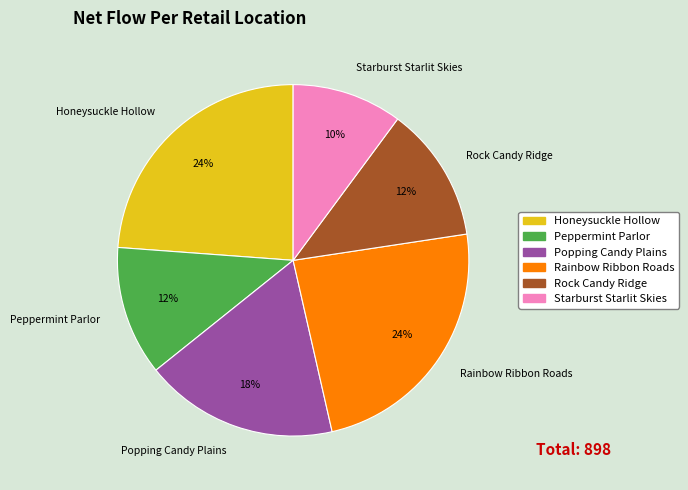

The Rainbow Ribbon Roads slice represents 24% of the pie. True or false?

True